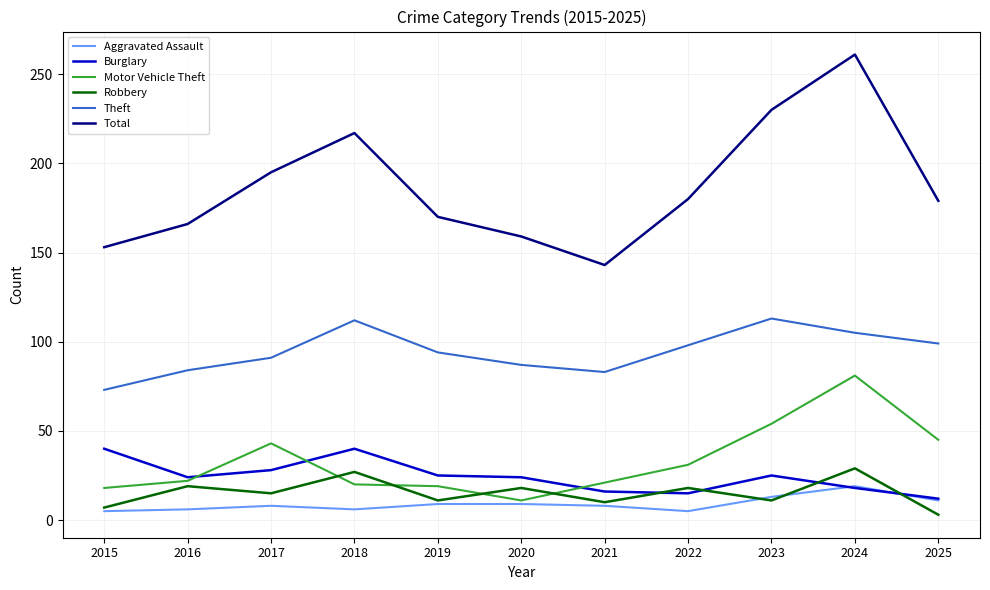

At which category does Total reach its first local peak?

2018